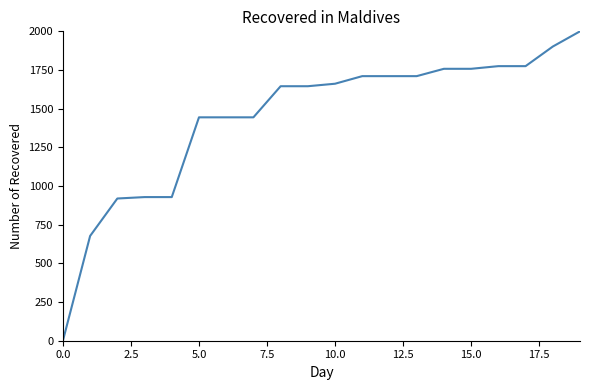

How many distinct data groups are displayed?

1